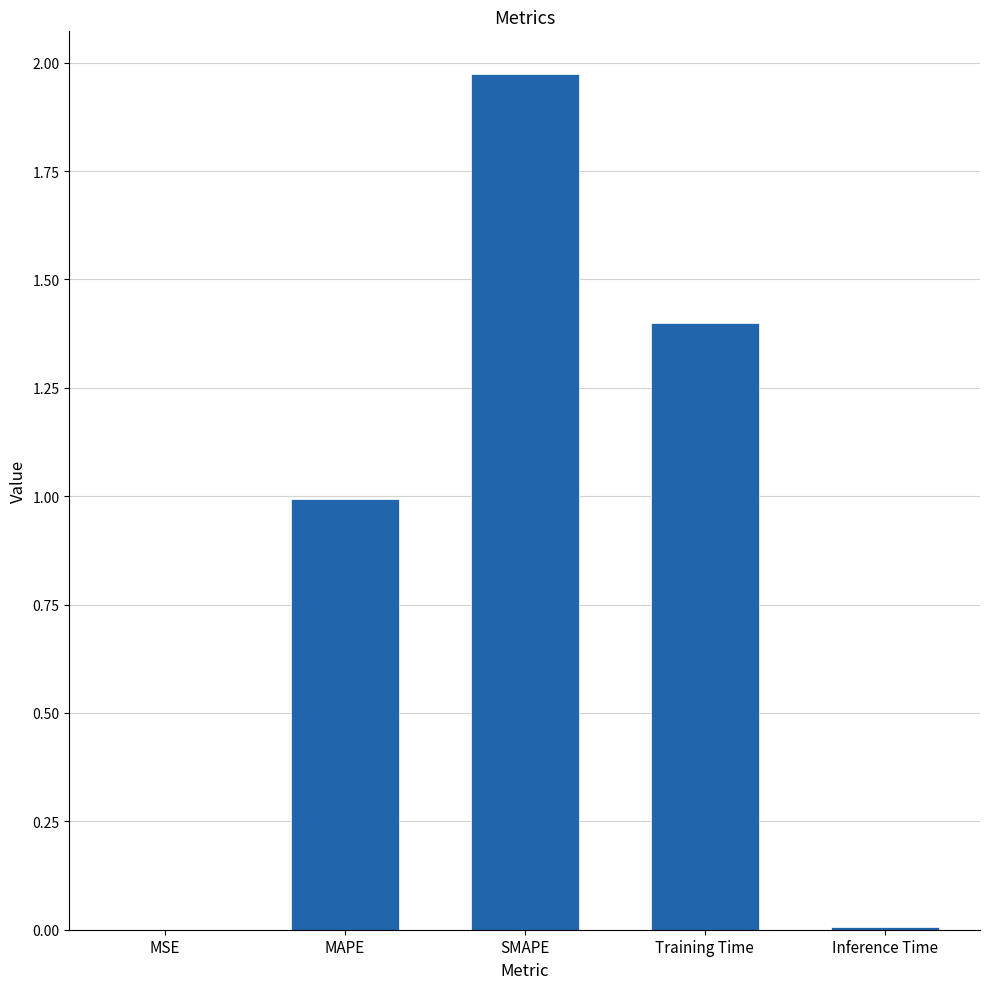

Is it true that the value at Inference Time is 0.0?

True